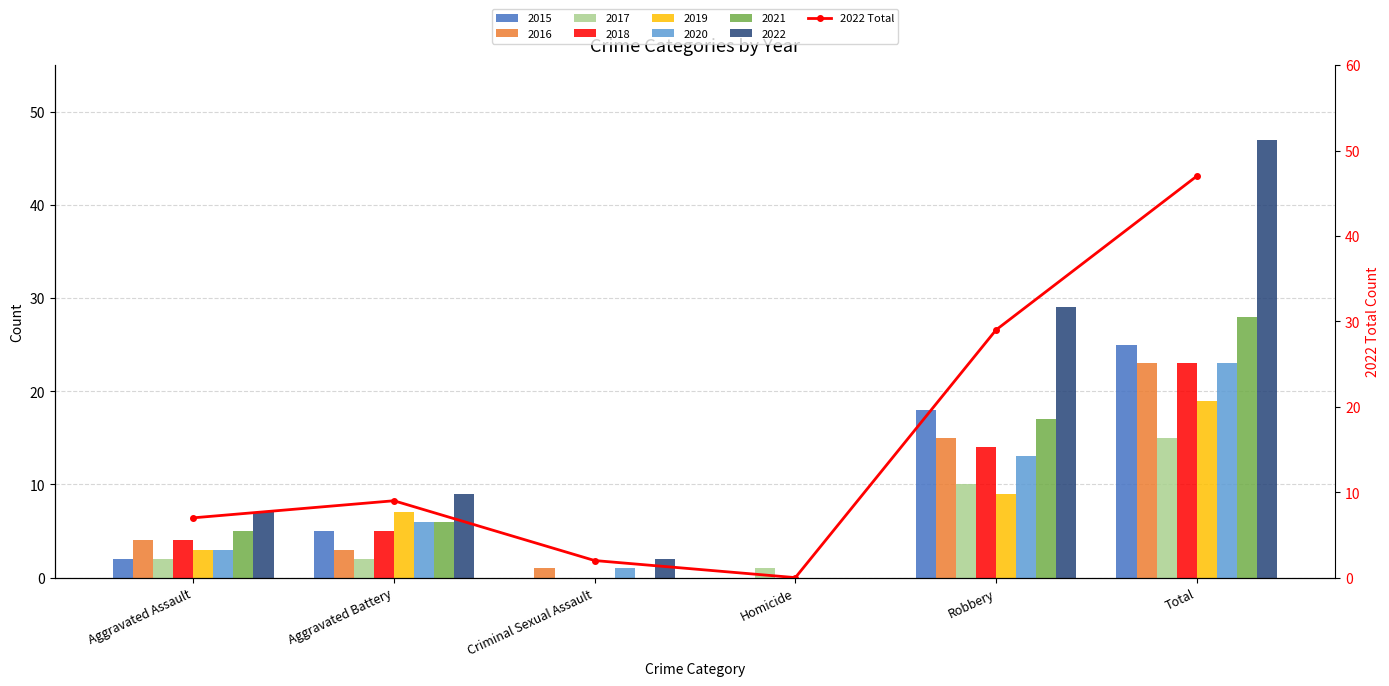

What is the difference between the second highest and second lowest values?

27